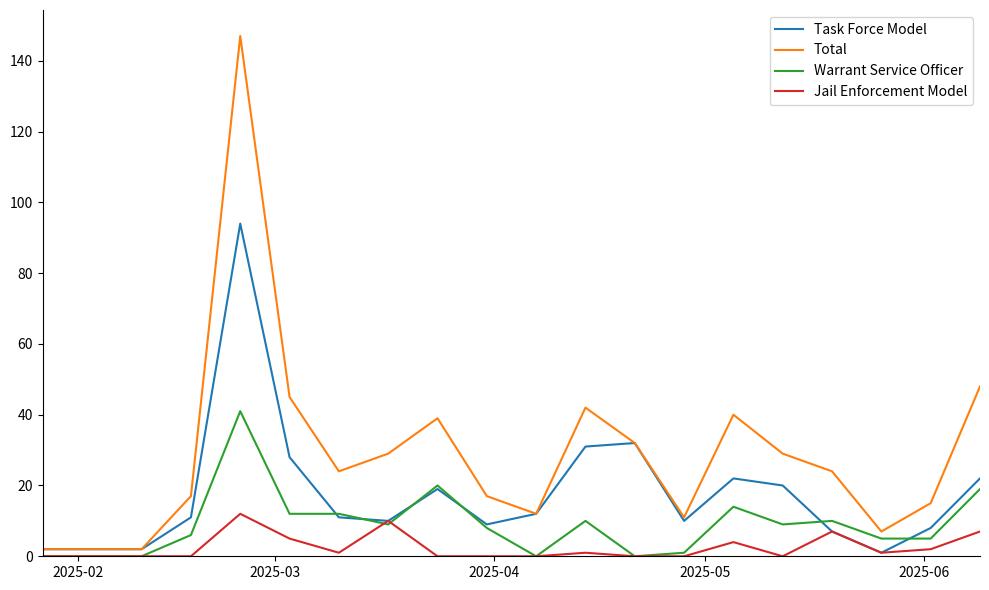

Which series has the widest spread of values?

Total